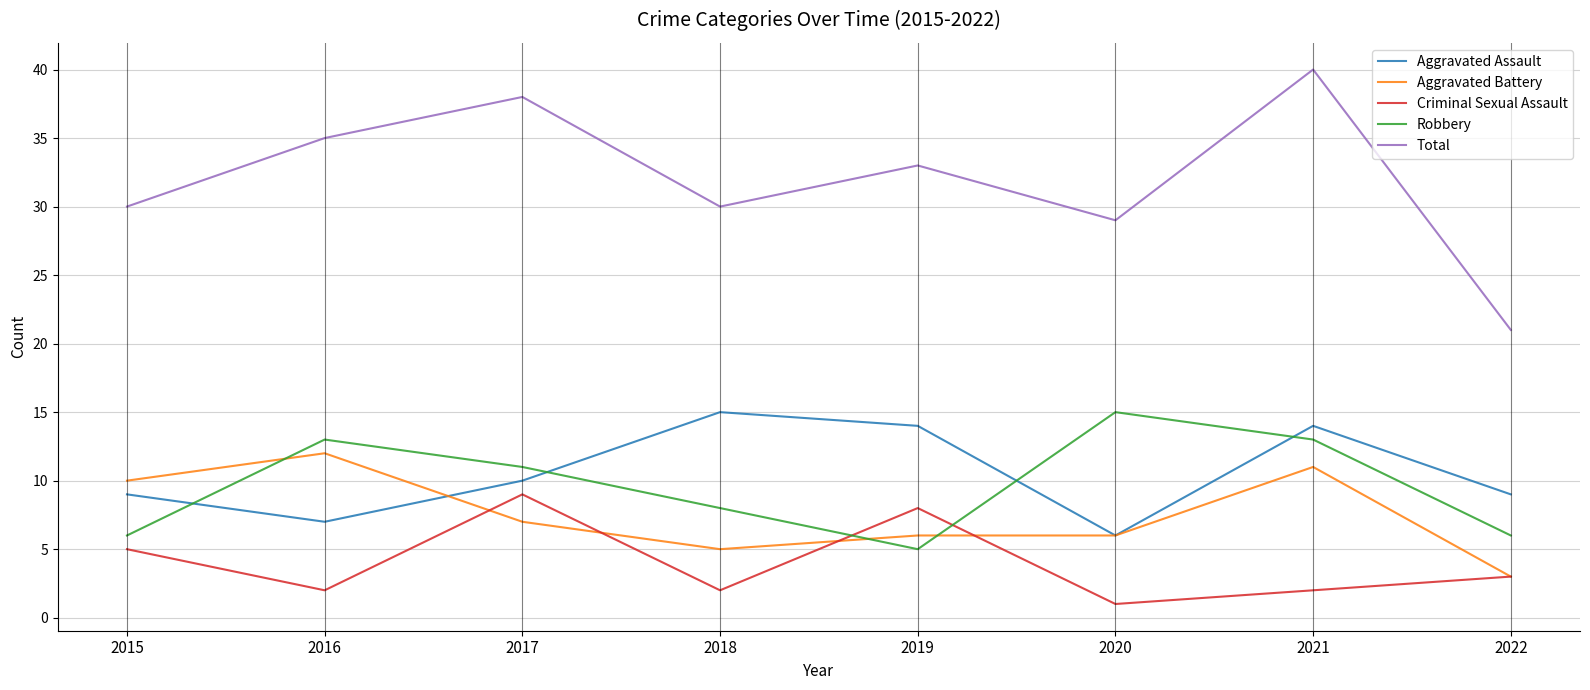

At which category is the sum across all series the highest?

2021